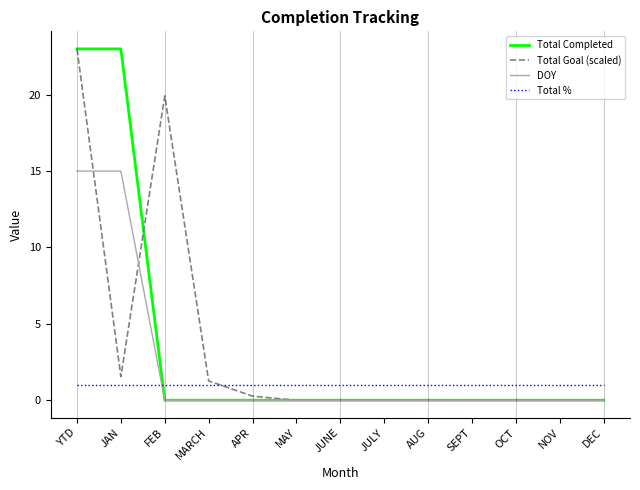

Reading left to right, what are all the values shown in this chart?

Total Completed: YTD=23.0	JAN=23.0	FEB=0.0	MARCH=0.0	APR=0.0	MAY=0.0	JUNE=0.0	JULY=0.0	AUG=0.0	SEPT=0.0	OCT=0.0	NOV=0.0	DEC=0.0
Total Goal (scaled): YTD=23.0	JAN=1.5	FEB=19.9	MARCH=1.3	APR=0.3	MAY=0.0	JUNE=0.0	JULY=0.0	AUG=0.0	SEPT=0.0	OCT=0.0	NOV=0.0	DEC=0.0
DOY: YTD=15.0	JAN=15.0	FEB=0.0	MARCH=0.0	APR=0.0	MAY=0.0	JUNE=0.0	JULY=0.0	AUG=0.0	SEPT=0.0	OCT=0.0	NOV=0.0	DEC=0.0
Total %: YTD=1.0	JAN=1.0	FEB=1.0	MARCH=1.0	APR=1.0	MAY=1.0	JUNE=1.0	JULY=1.0	AUG=1.0	SEPT=1.0	OCT=1.0	NOV=1.0	DEC=1.0